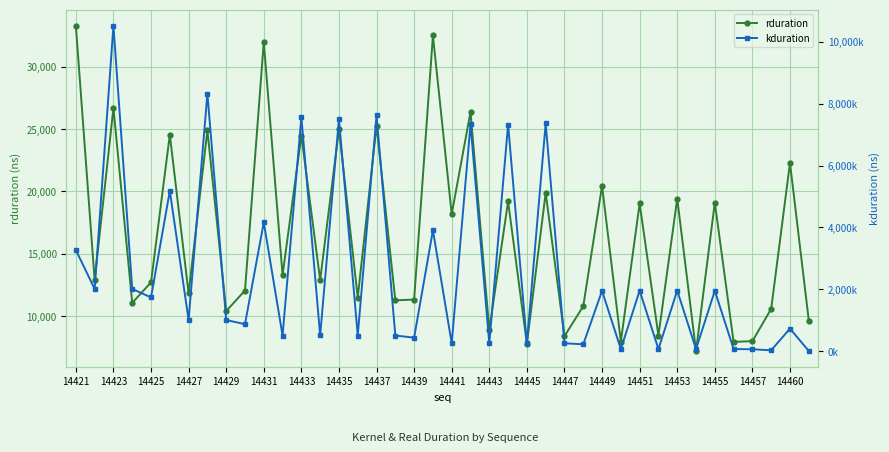

What is the difference between the maximum and second lowest values in the rduration series?

25457